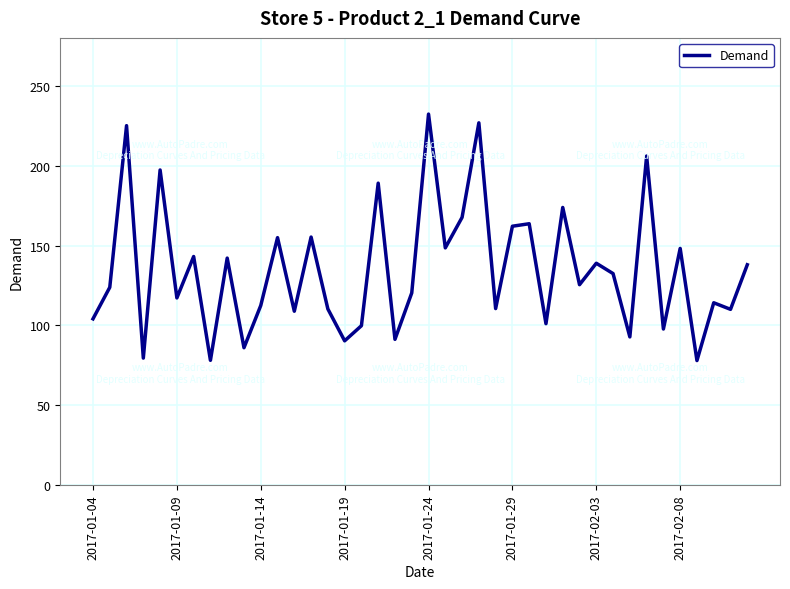

True or false: the data has more than 2 interior local peaks.

True